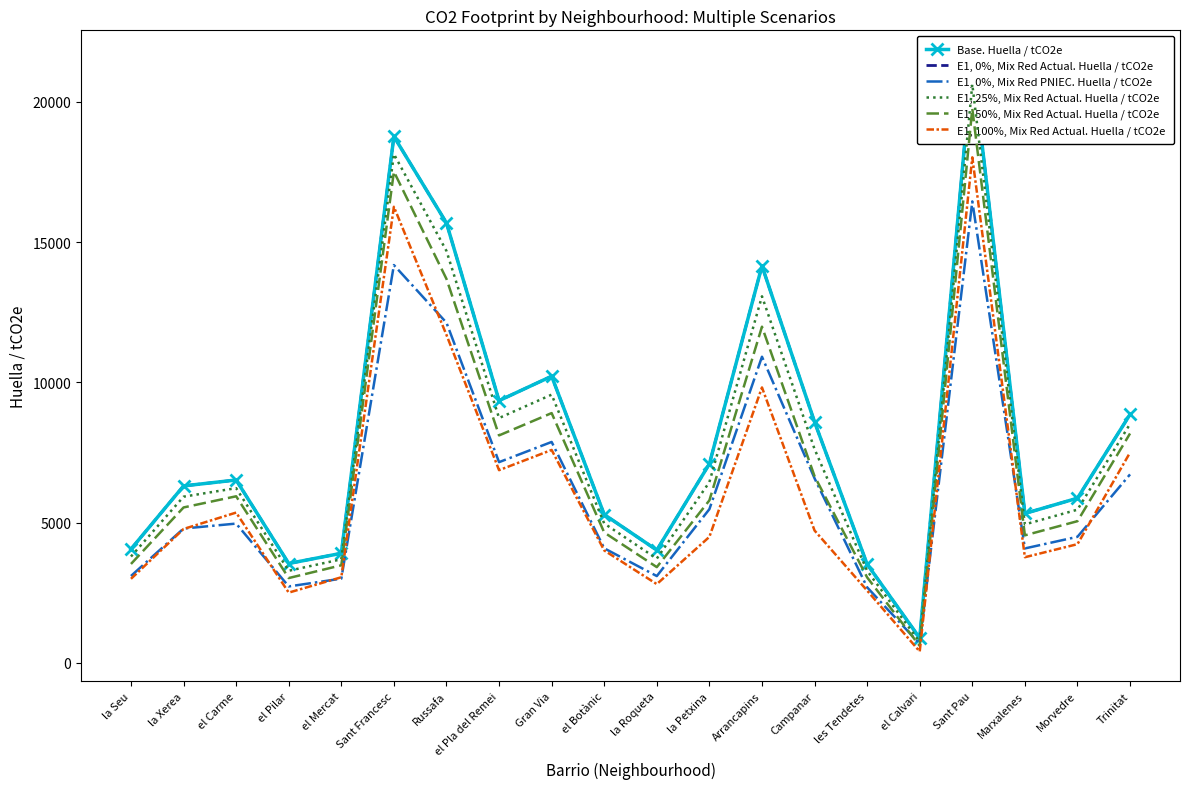

How many lines are shown in the chart?

6